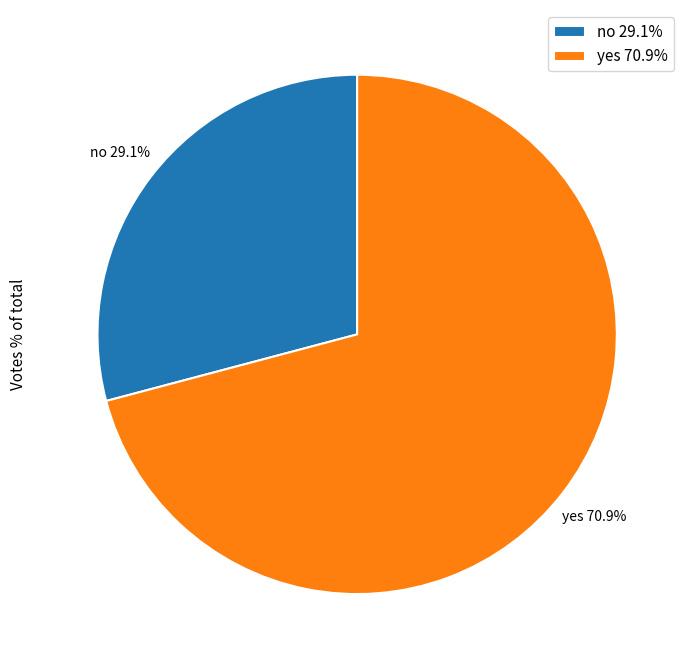

To the nearest percent, what portion does no represent?

29%